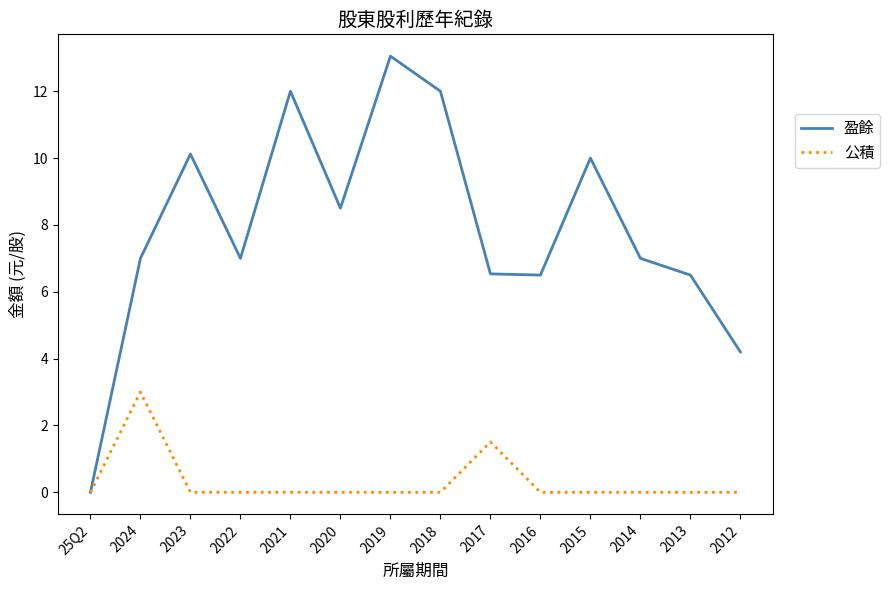

What position from the right is 2017?

6